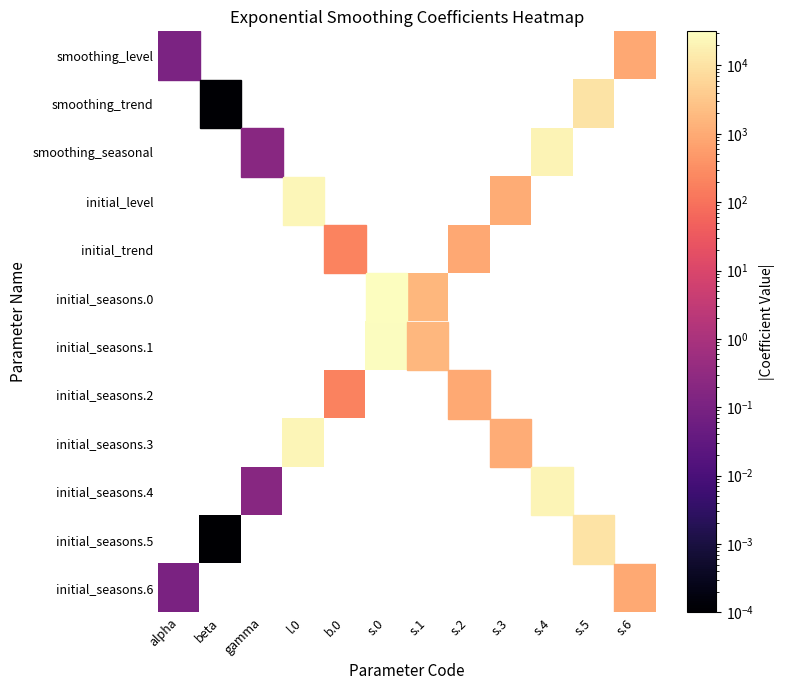

At b.0, list the series in order from largest to smallest.

smoothing_level, smoothing_trend, smoothing_seasonal, initial_level, initial_trend, initial_seasons.0, initial_seasons.1, initial_seasons.2, initial_seasons.3, initial_seasons.4, initial_seasons.5, initial_seasons.6